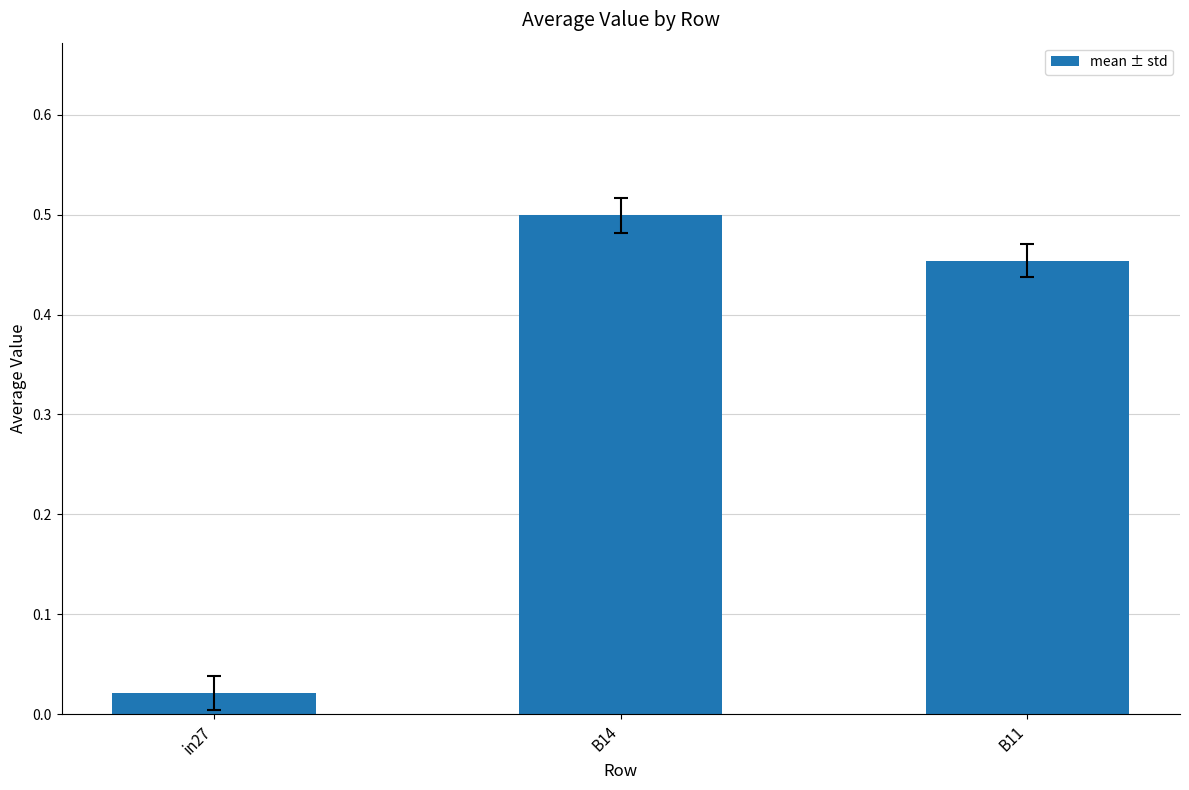

What is the change in value from in27 to B14?

+0.5